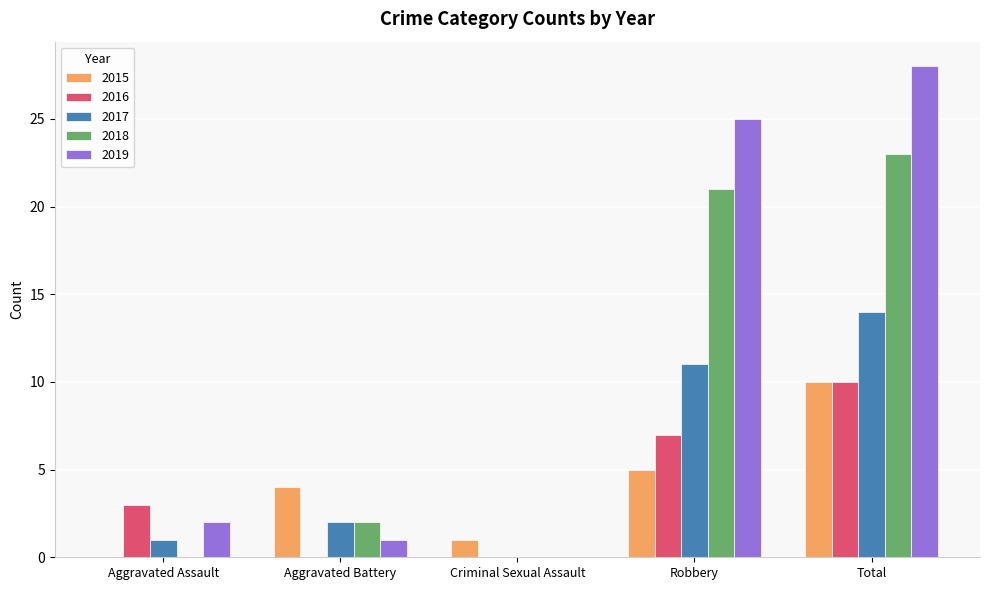

Which series changed the most between Aggravated Battery and Total?

2019